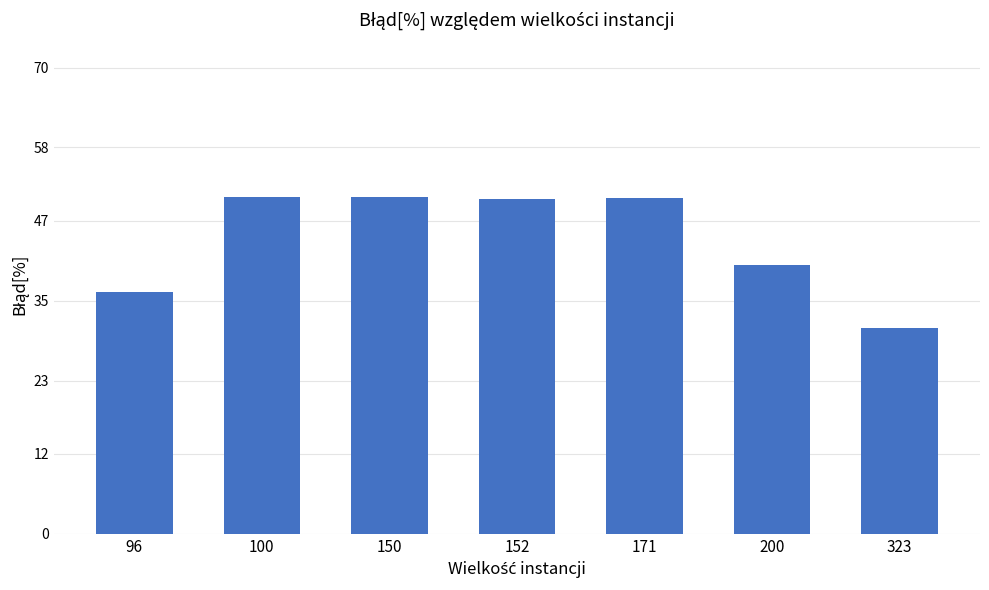

How many bars are there in total?

7